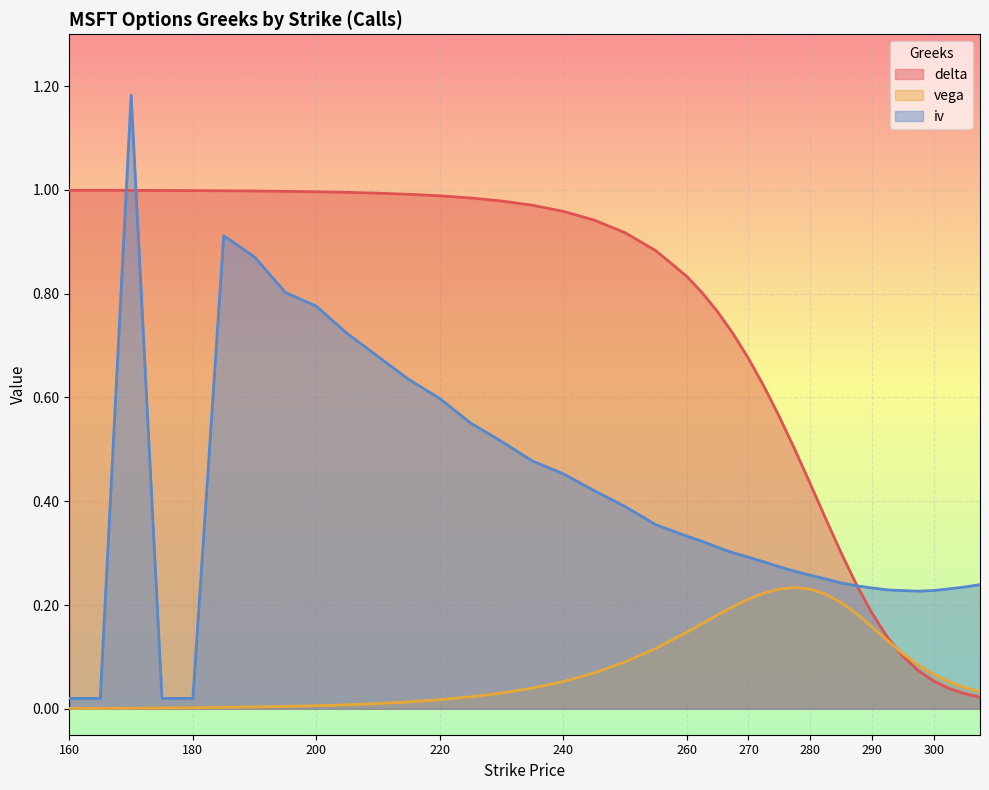

True or false: iv and vega cross at least once.

False